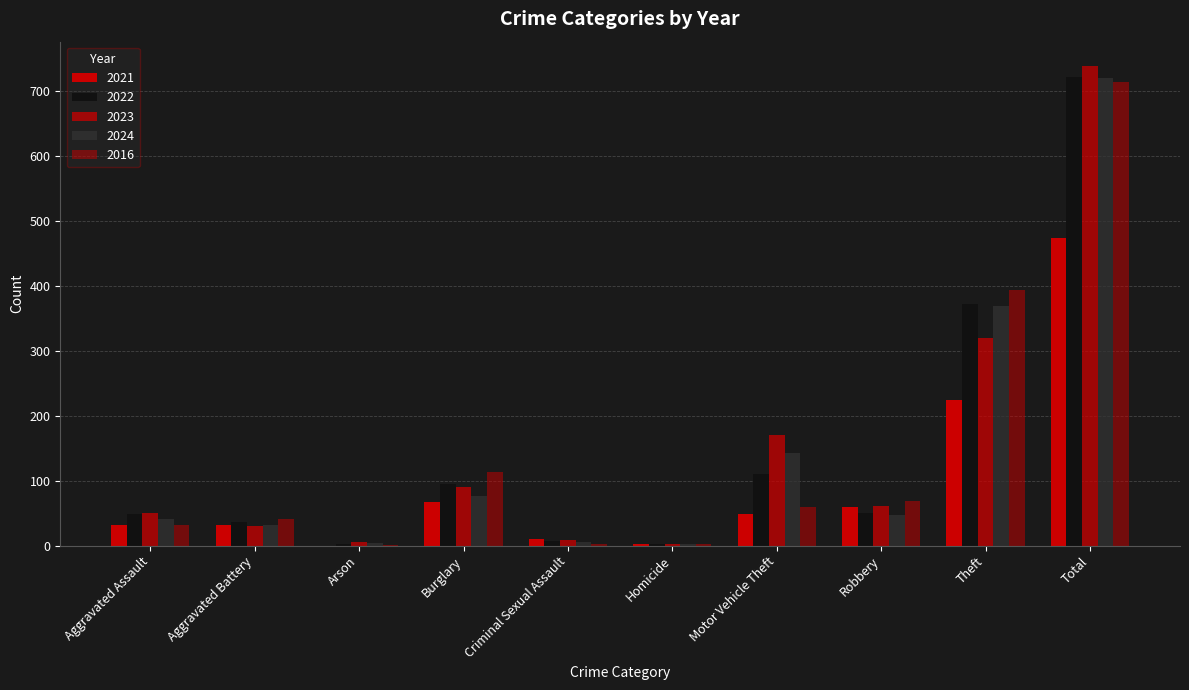

Count the number of categories in the chart.

10